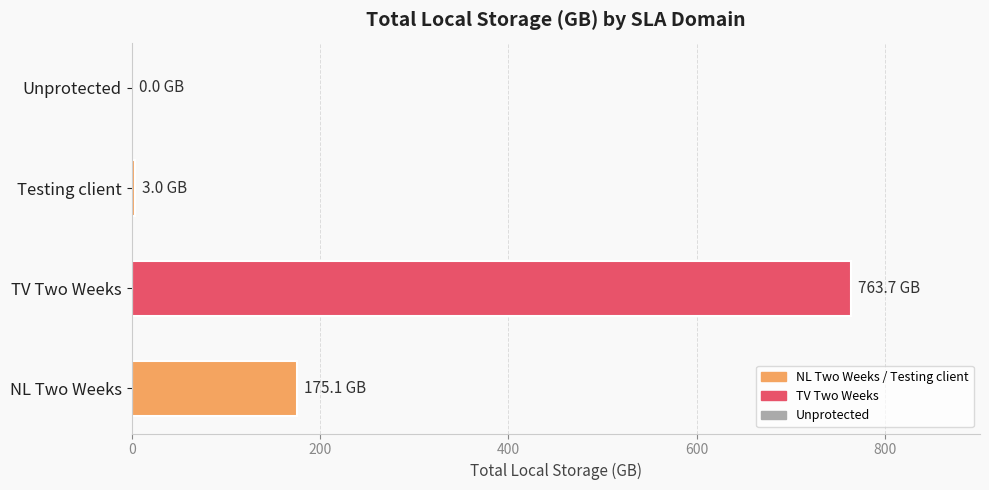

True or false: the data shows 0.0 at Unprotected.

True